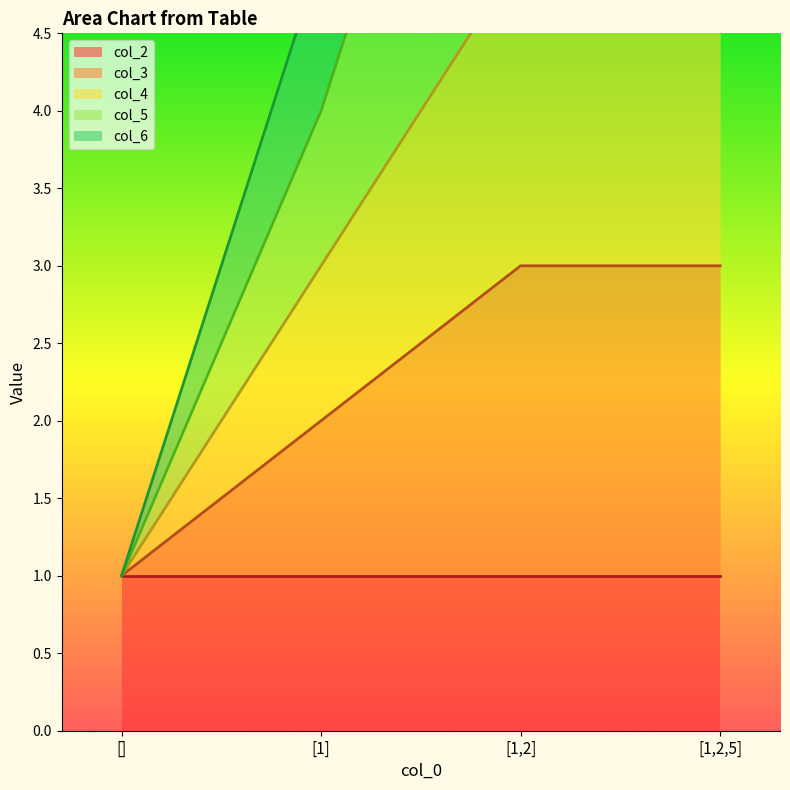

At which label does col_5 first exceed 11?

[1,2,5]